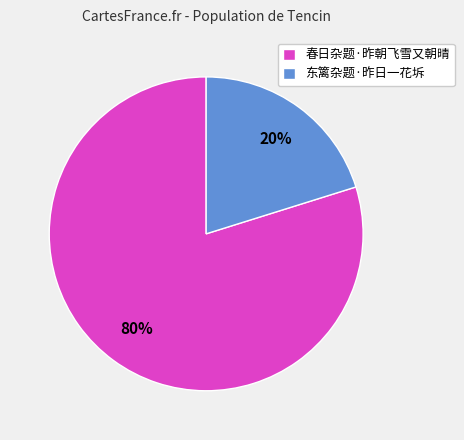

Which category has the smallest portion of the pie?

东篱杂题·昨日一花坼